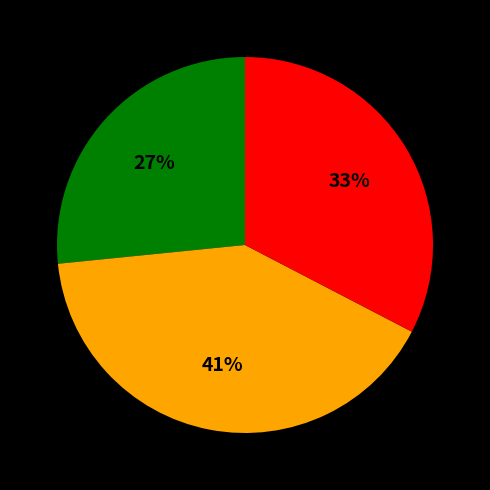

Is there any slice that represents more than half of the pie?

No